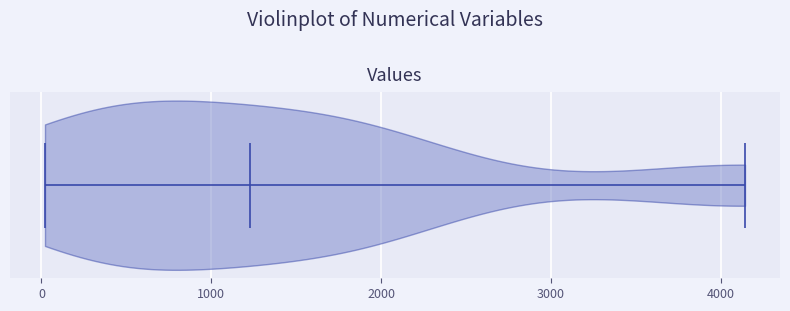

Read this violin plot against the x-axis: where its median line is, and the lowest and highest points the violin reaches. The values are not printed on the chart, so give them approximately, as read against the axis.

median line 1200, lowest point 0, highest point 4100